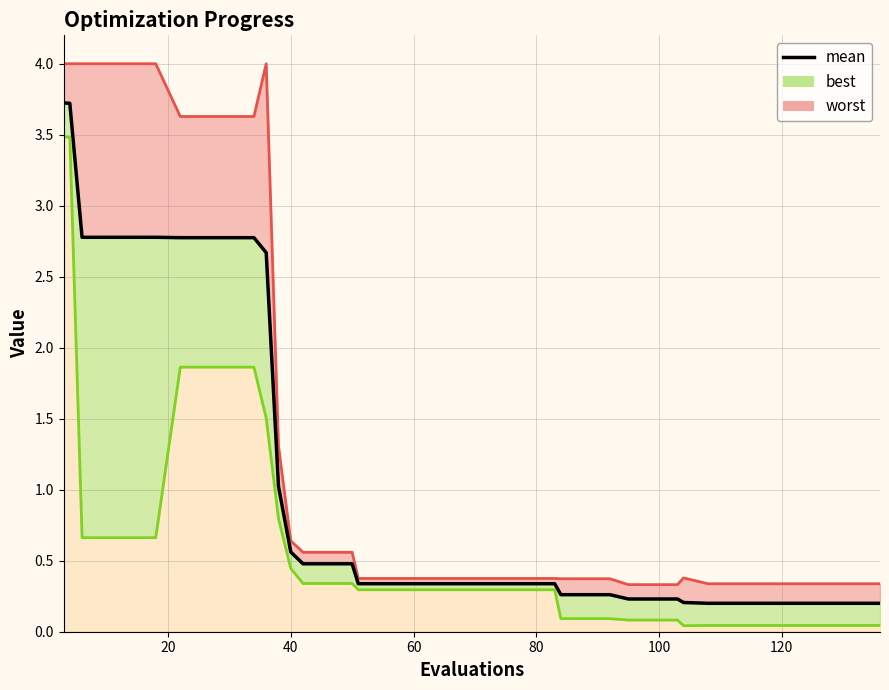

Which category has the highest value across all series?

3